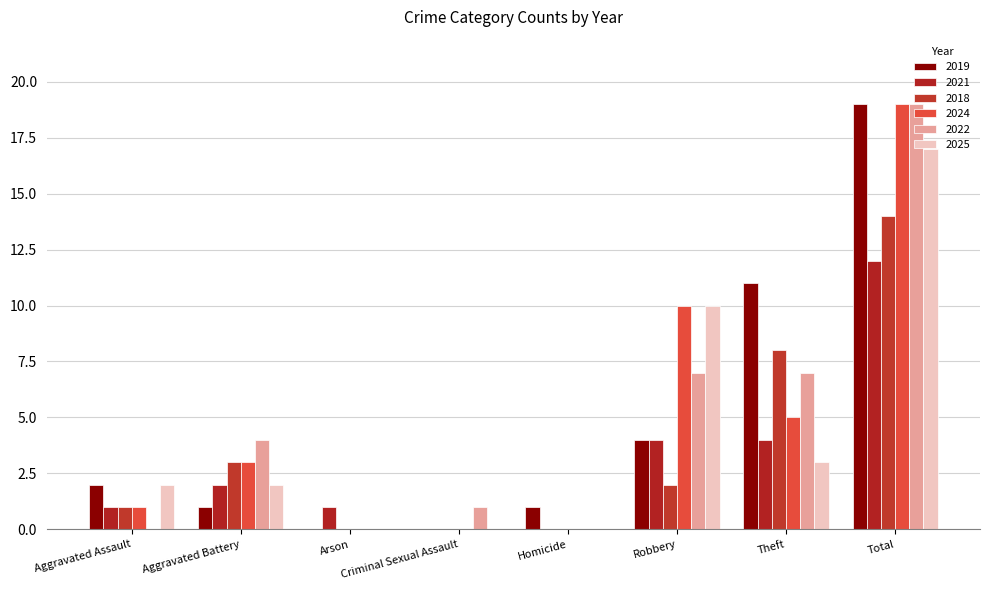

What are all the series names shown in the legend?

2019, 2021, 2018, 2024, 2022, 2025